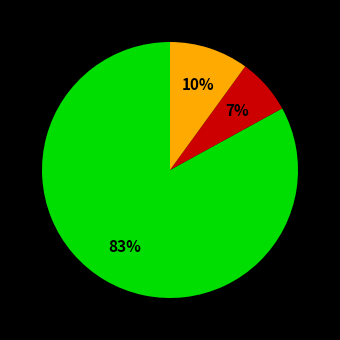

Is there a majority slice in this chart?

Yes